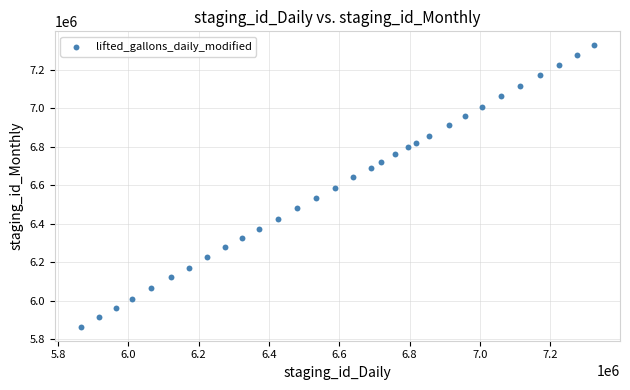

What is the range of X values (max minus min)?

1460808